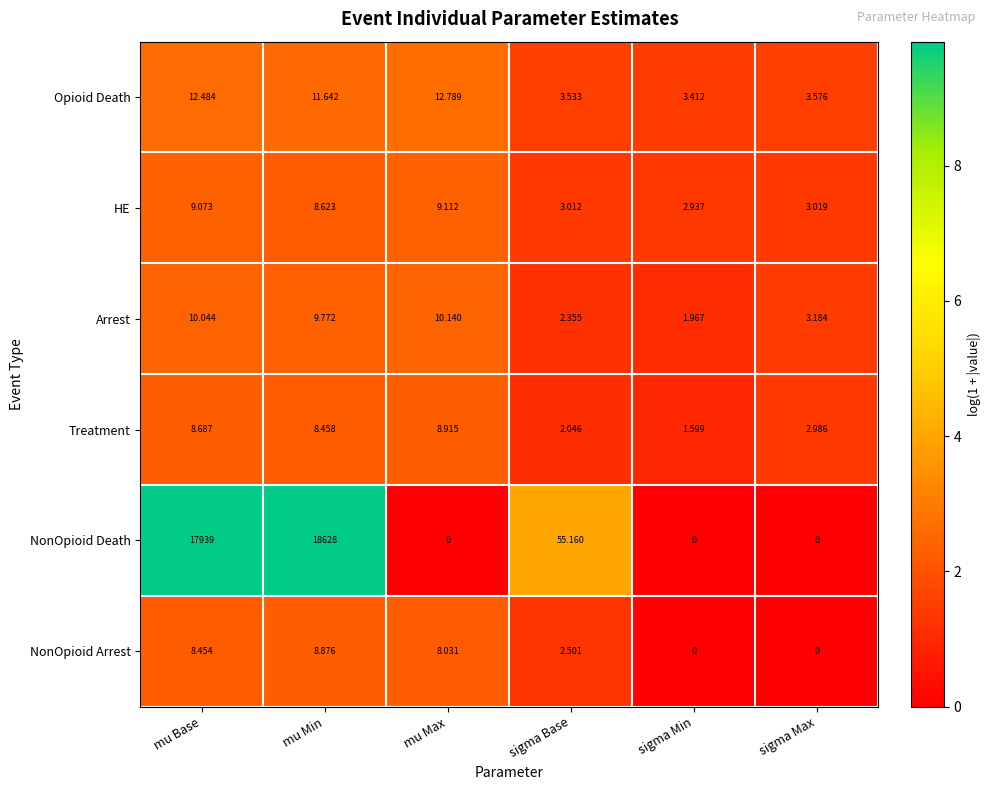

Where does the NonOpioid Arrest series first go above 8?

mu Base